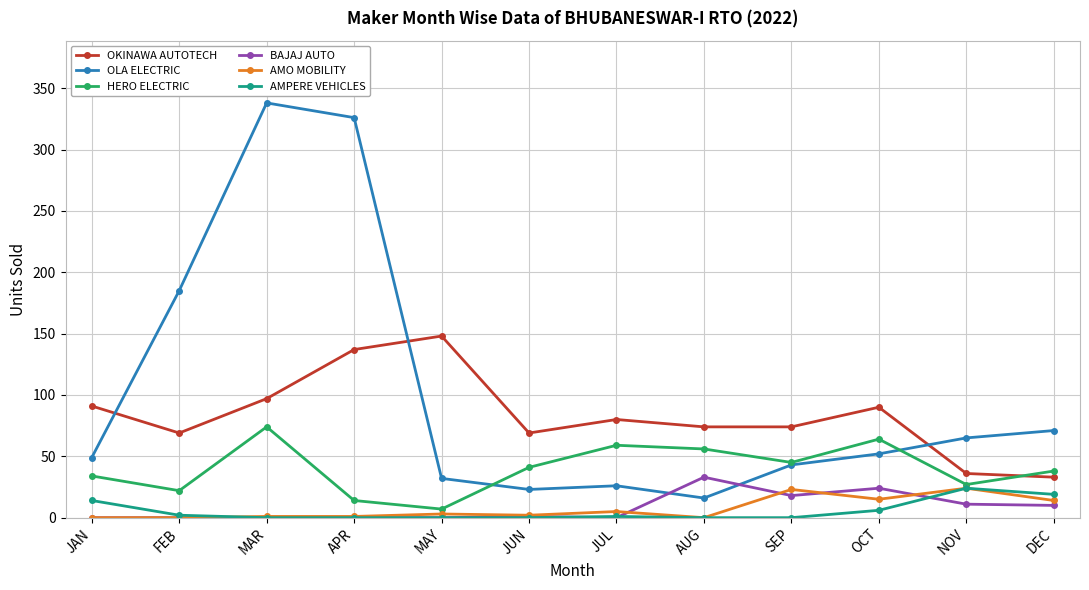

True or false: BAJAJ AUTO has more than 1 points higher than both neighbors.

True